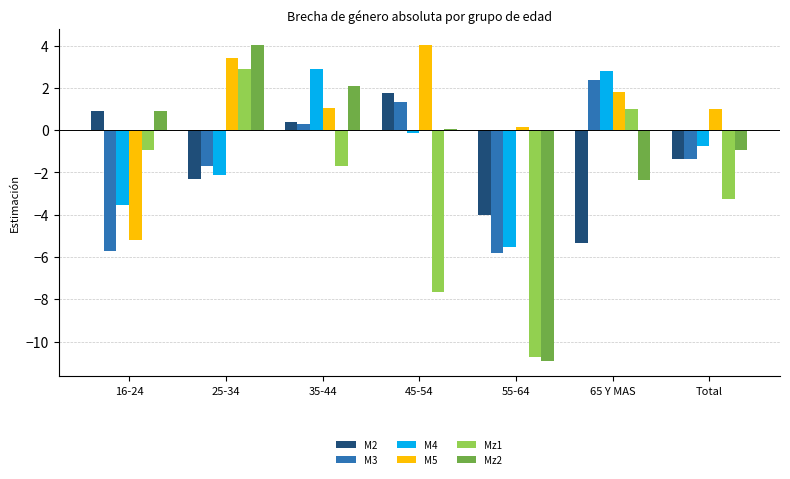

What is the difference between the second highest and minimum values in the M4 series?

8.3